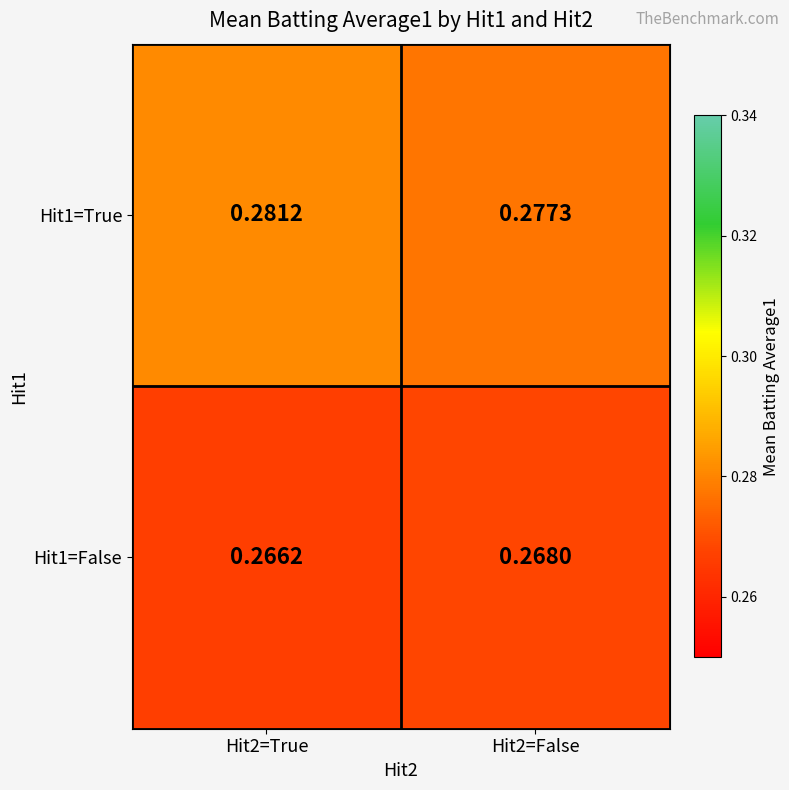

Rank the series at Hit2=False from highest to lowest value.

Hit1=True, Hit1=False